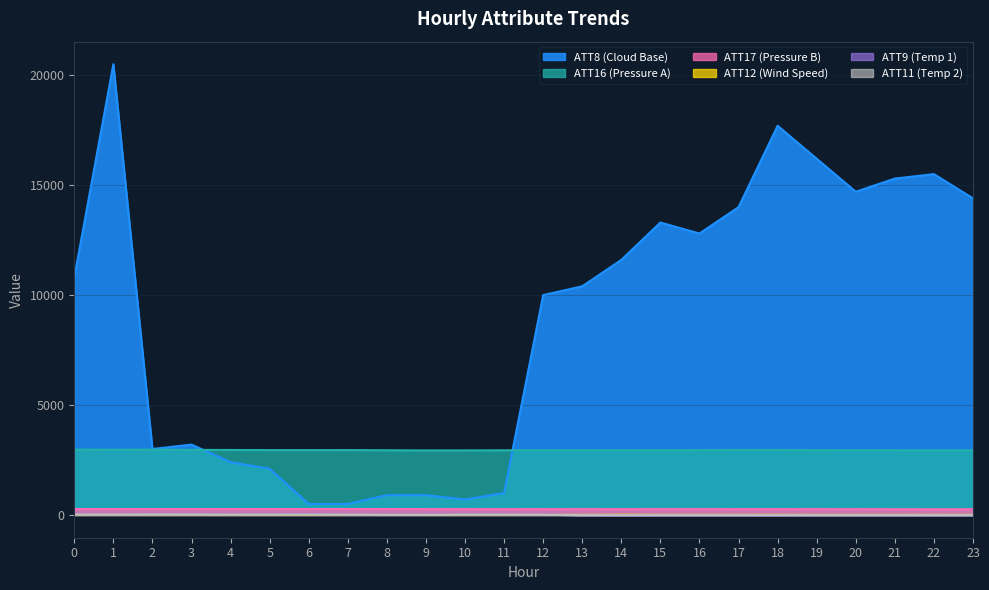

True or false: ATT8 and ATT11 cross at least once.

False